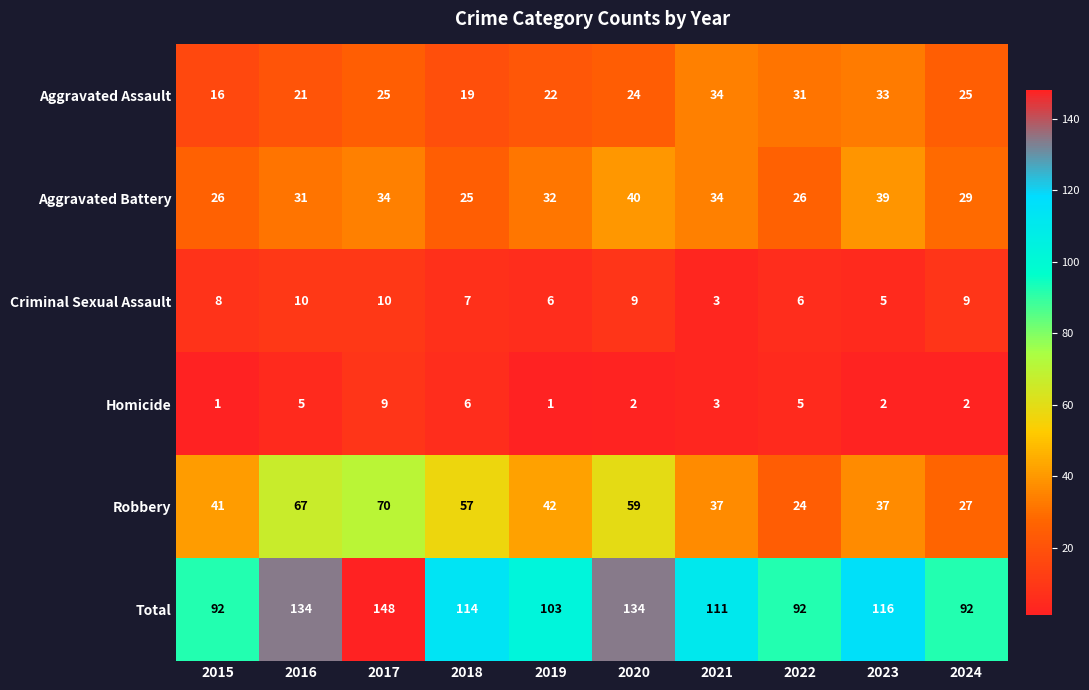

Rank the series by their maximum value, from lowest to highest.

Homicide, Criminal Sexual Assault, Aggravated Assault, Aggravated Battery, Robbery, Total